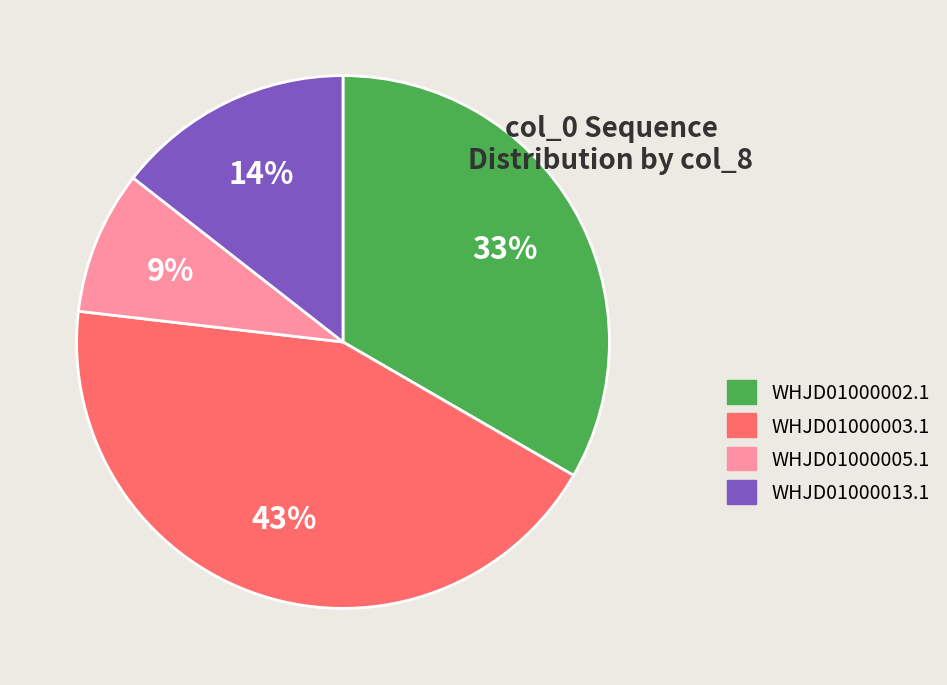

How many segments does this pie chart have?

4